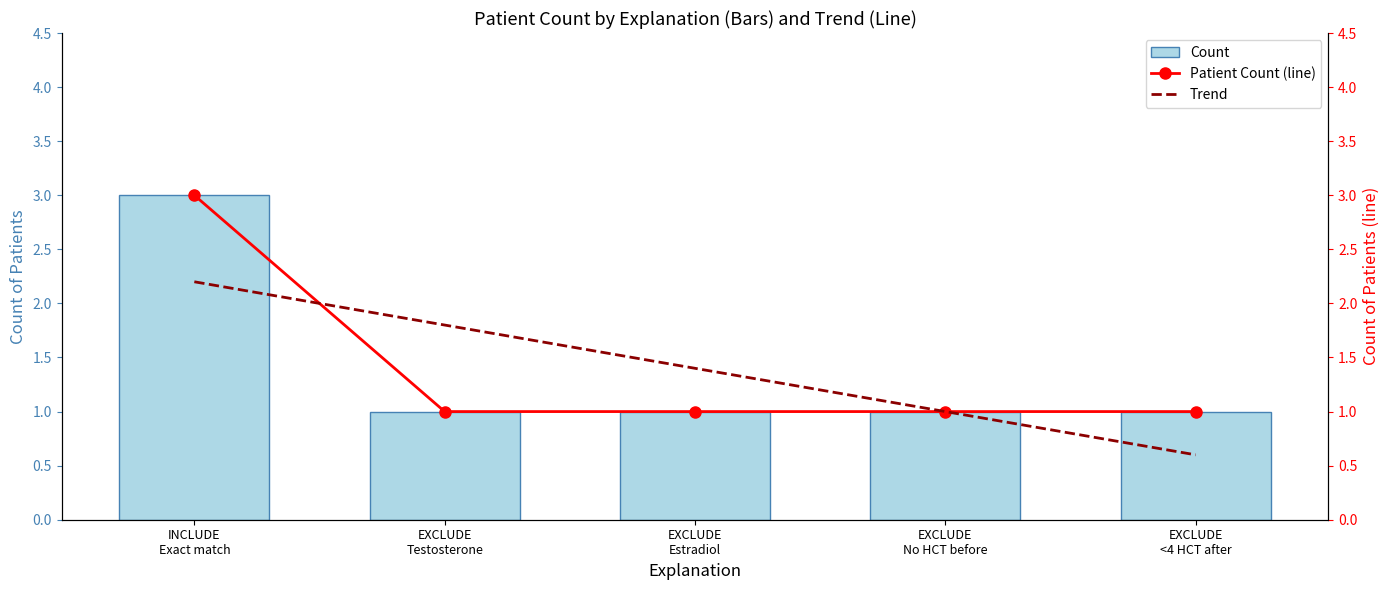

True or false: Trend has a value of 0.9 at INCLUDE
Exact match.

False